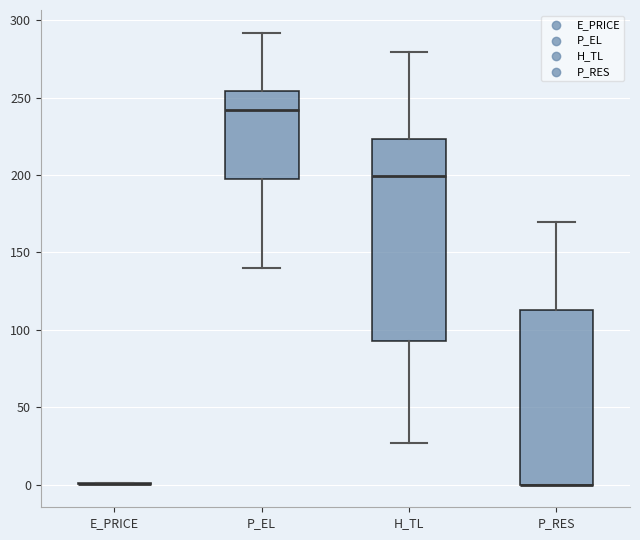

Where does the median line of the box for H_TL sit on the y-axis? The values are not printed on the chart, so give them approximately, as read against the axis.

200